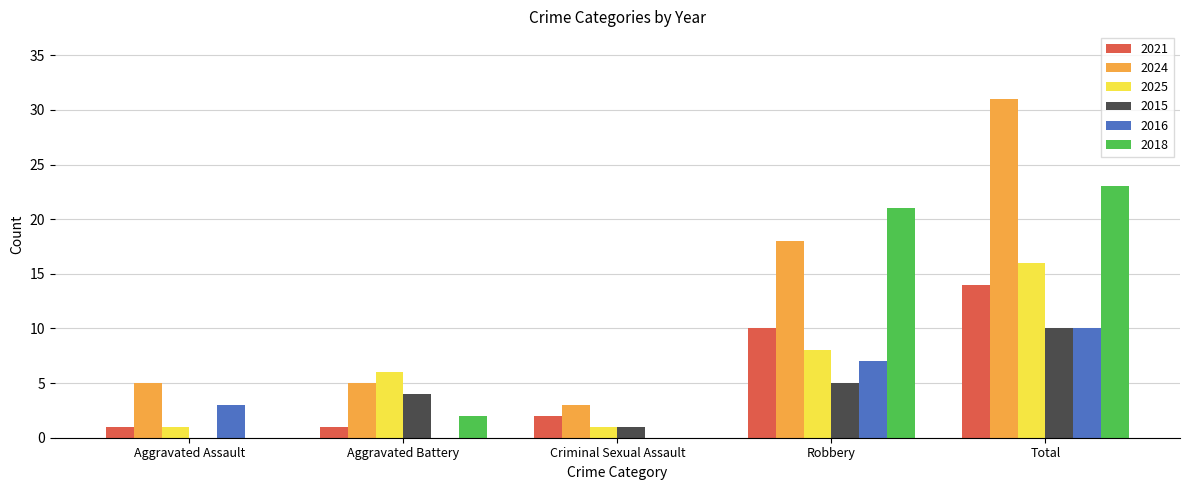

What is the difference between the 2025 values at Robbery and Aggravated Assault?

7